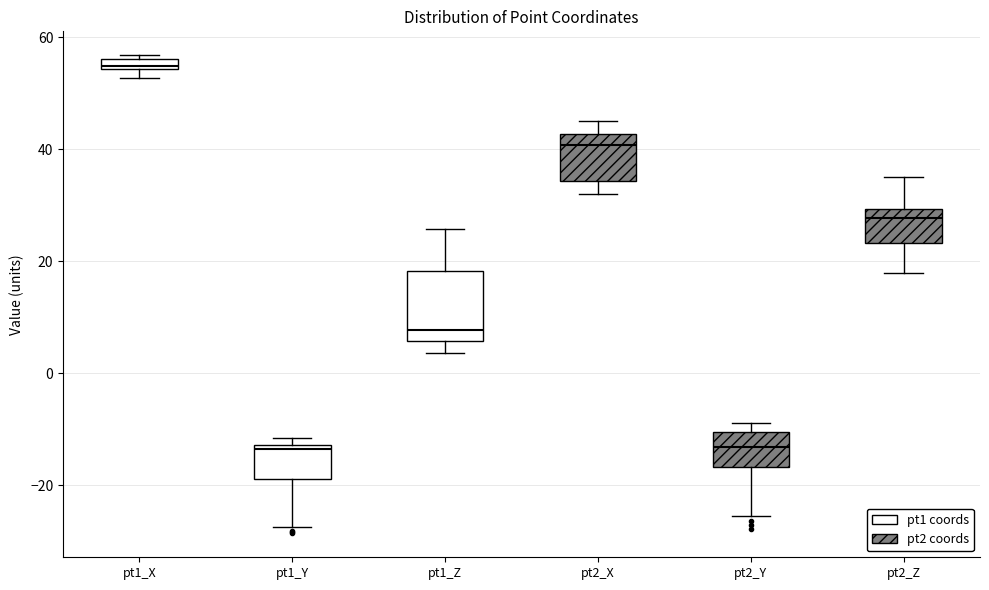

Which box is the tallest, from its lower edge to its upper edge?

pt1_Z